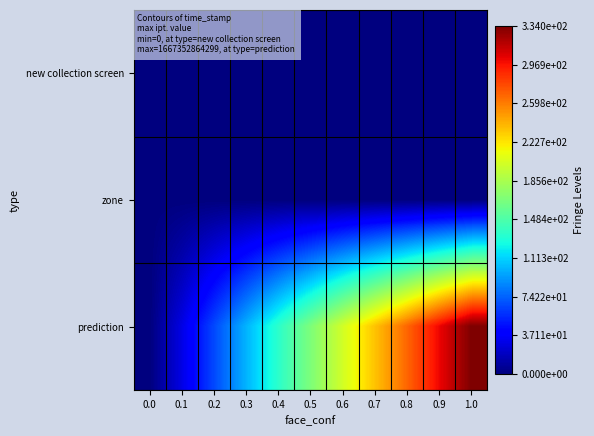

What is the spread (max minus min) of values at 0.2?

66